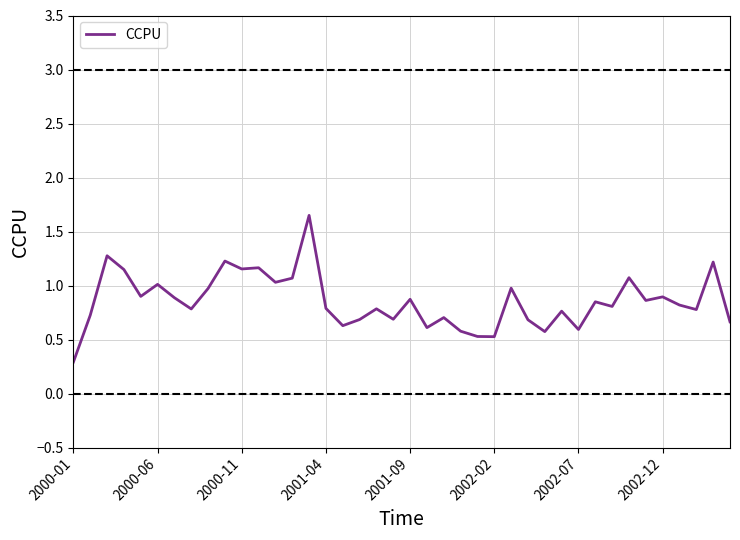

What is the minimum value shown in the chart?

0.3